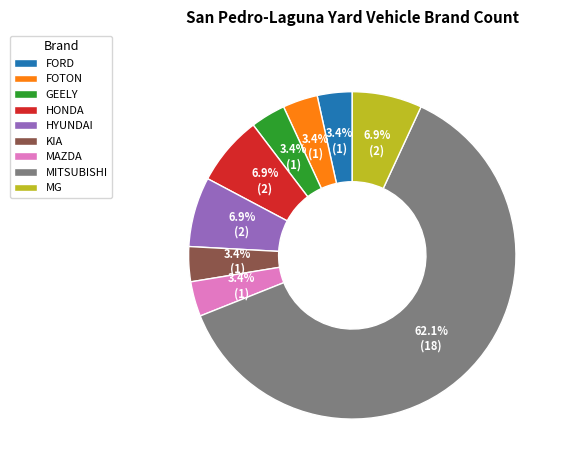

Which category has the biggest portion of the pie?

MITSUBISHI